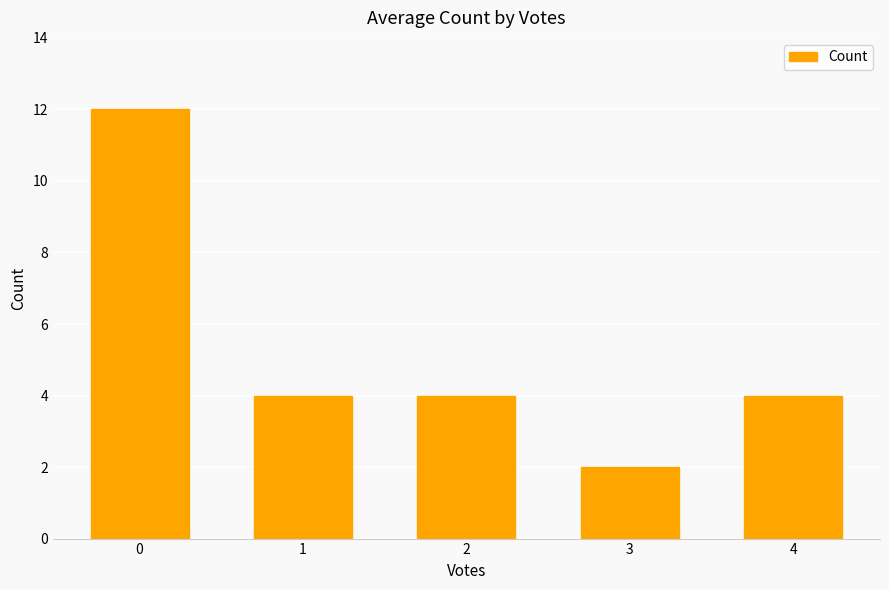

How many values are between 4 and 5?

3